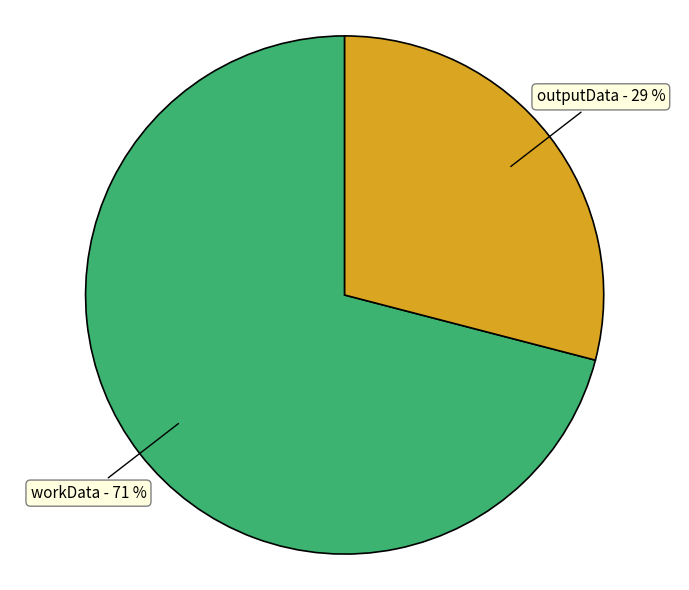

Does any single category account for the majority?

Yes